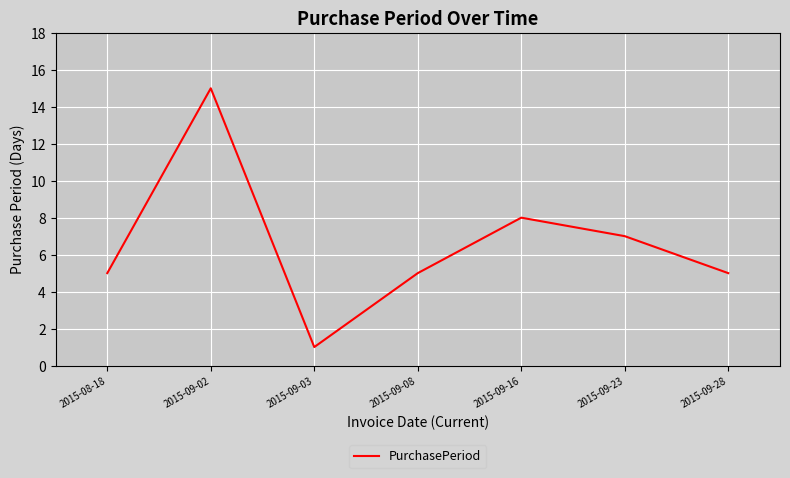

What position from the left is 2015-09-02?

2